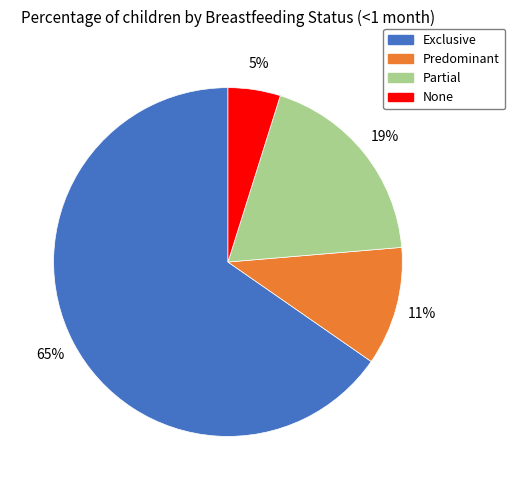

True or false: Predominant accounts for 11% of the total.

True